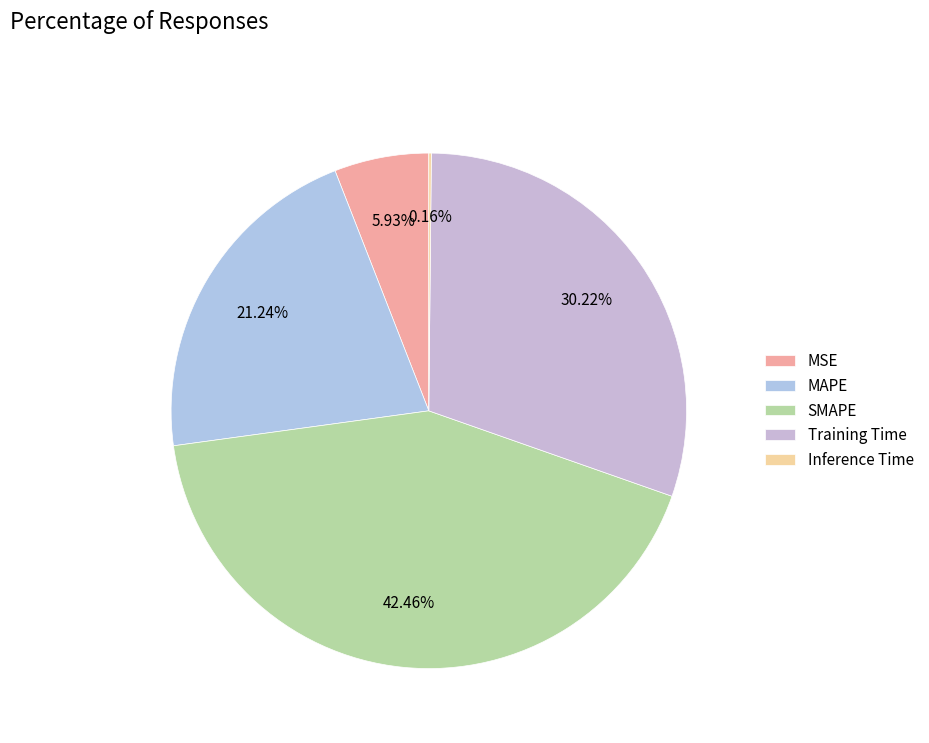

How many slices are in this pie chart?

5